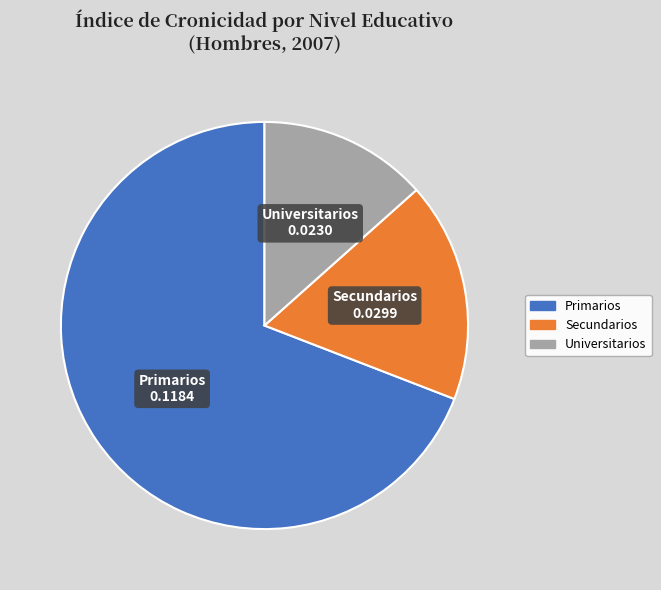

What is the majority slice?

Primarios